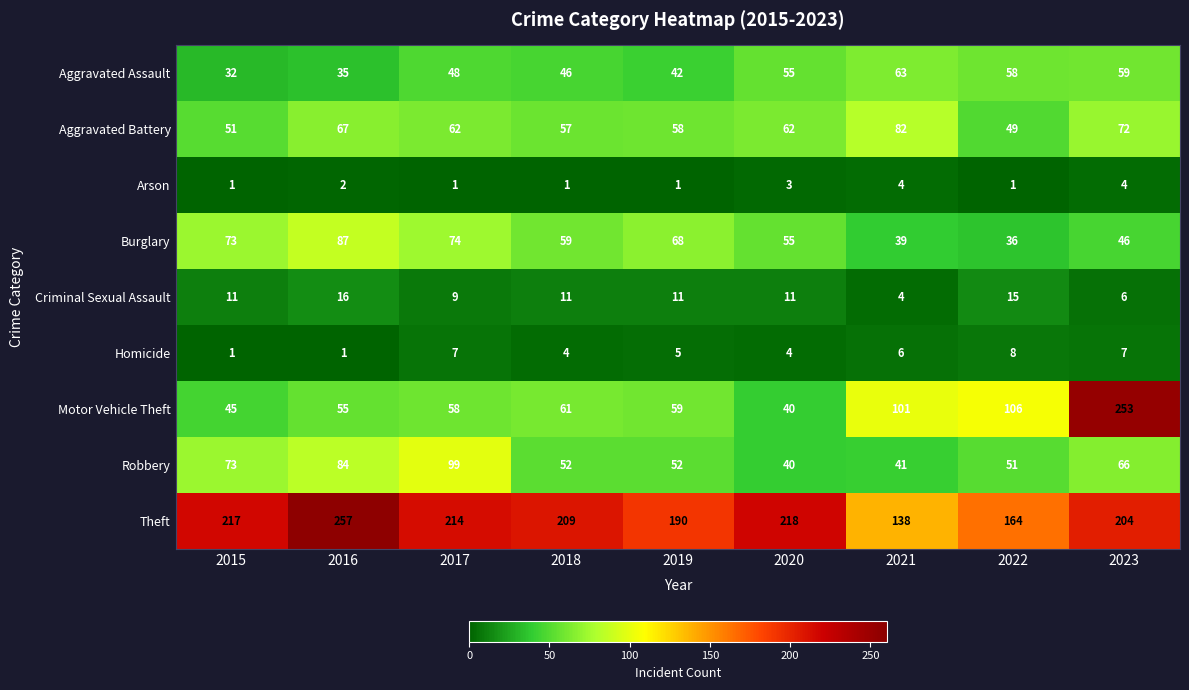

Rank the series by their maximum value, from highest to lowest.

Theft, Motor Vehicle Theft, Robbery, Burglary, Aggravated Battery, Aggravated Assault, Criminal Sexual Assault, Homicide, Arson